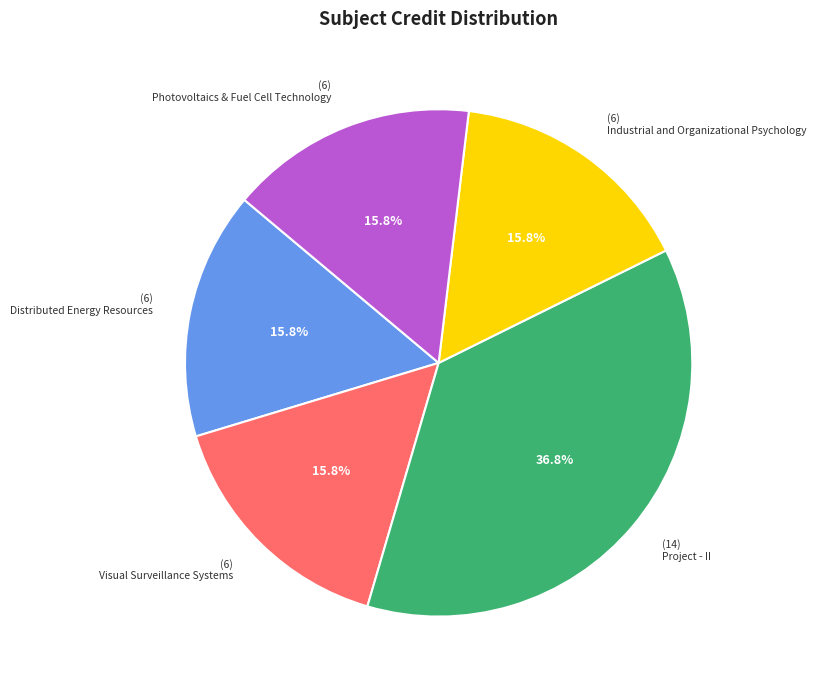

Which slice is the largest?

Project - II